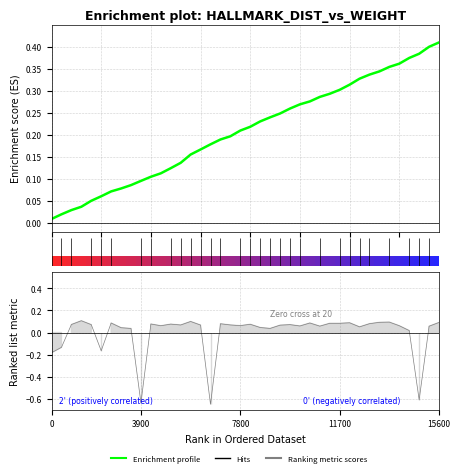

What is the label of the 19th point from the left?

18